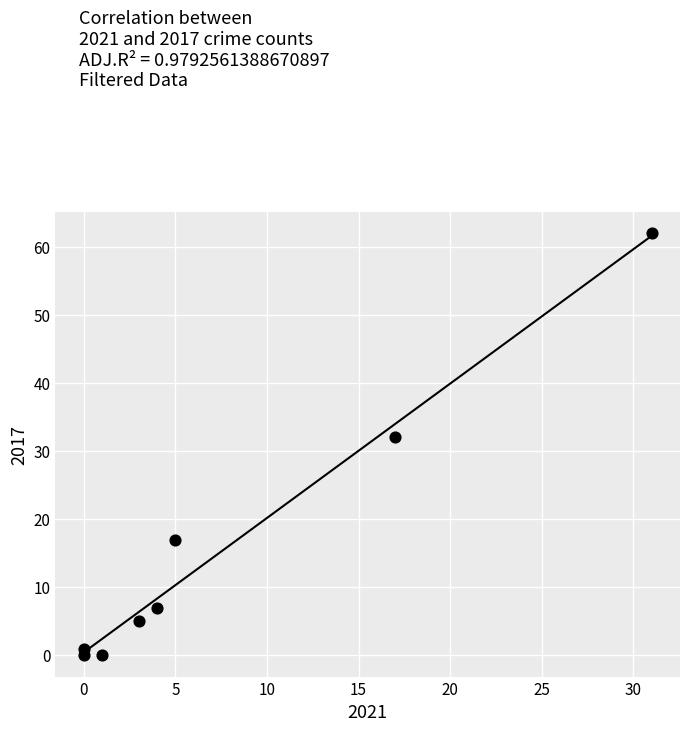

What Y value in the scatter plot is closest to 31?

32